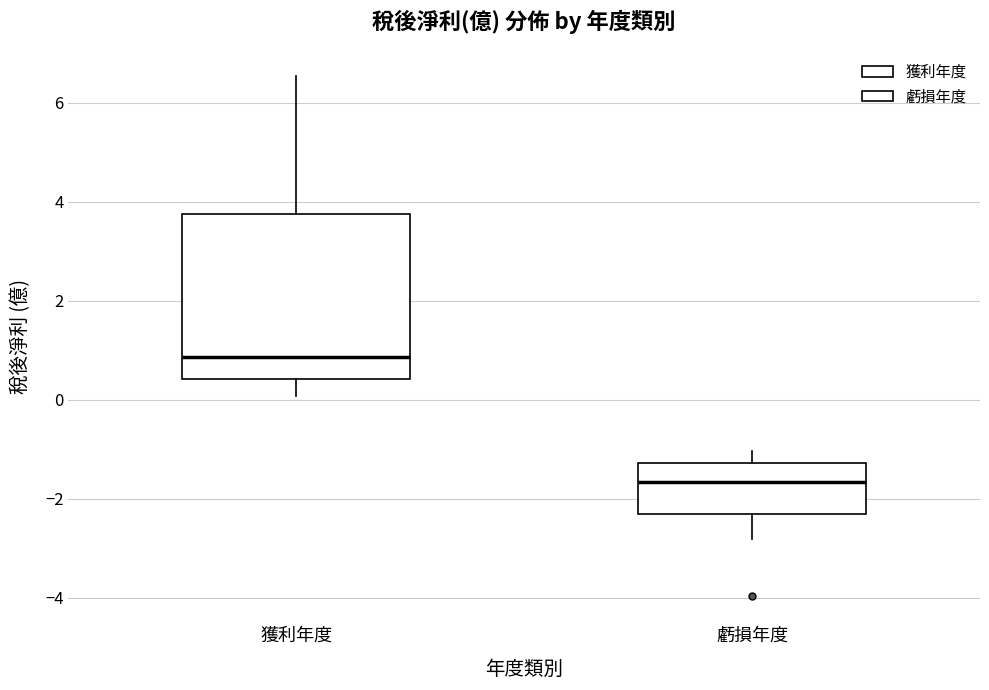

Which box is the tallest, from its lower edge to its upper edge?

獲利年度